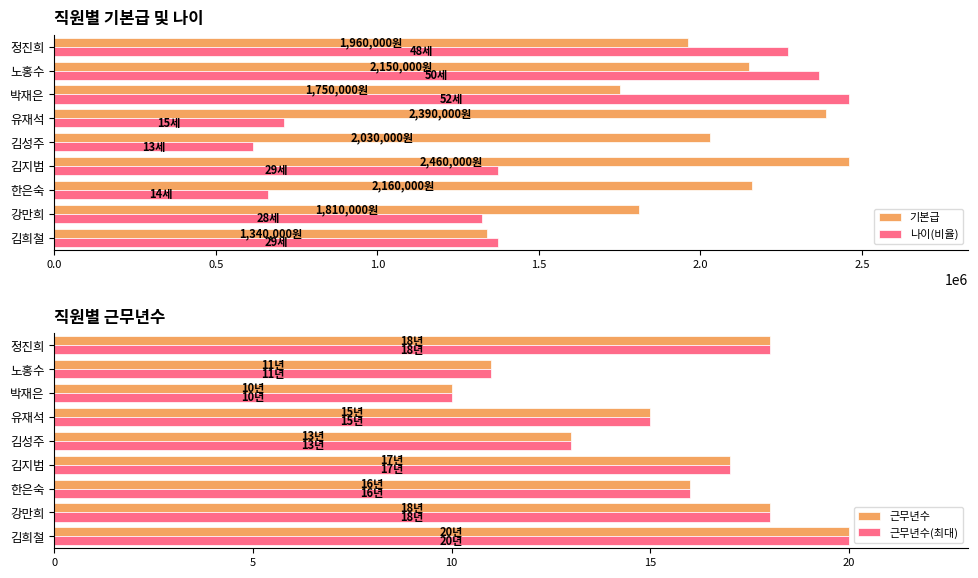

What is the maximum value for 나이(비율)?

2460000.0